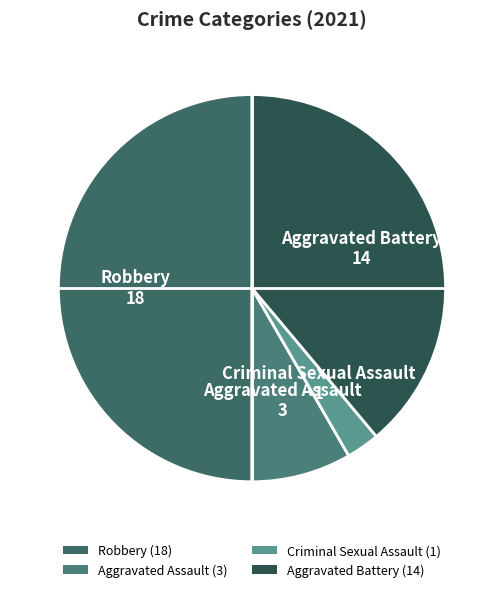

Approximately how many times larger is the value at Robbery compared to Aggravated Battery?

1.3